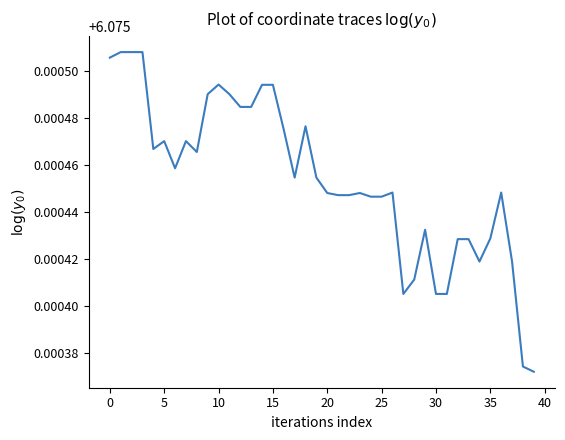

How many lines are shown in the chart?

1